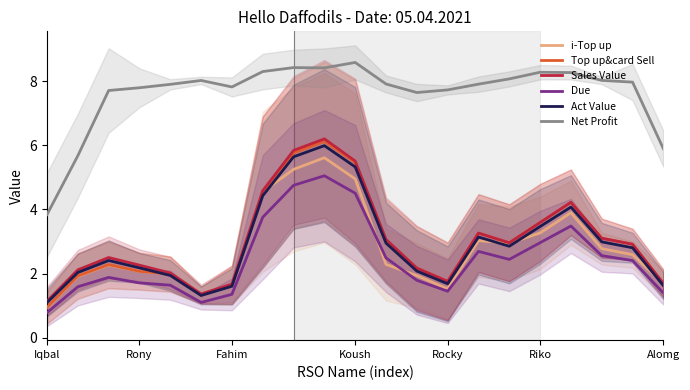

What position from the right is 9?

12